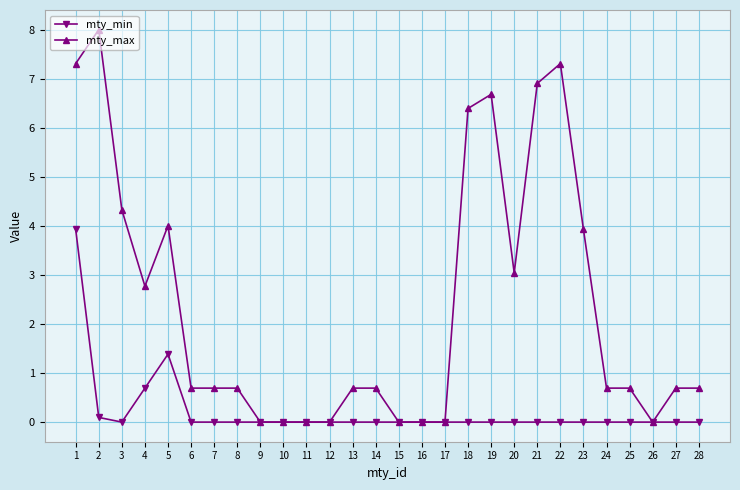

What is the maximum value shown in the chart?

8.0